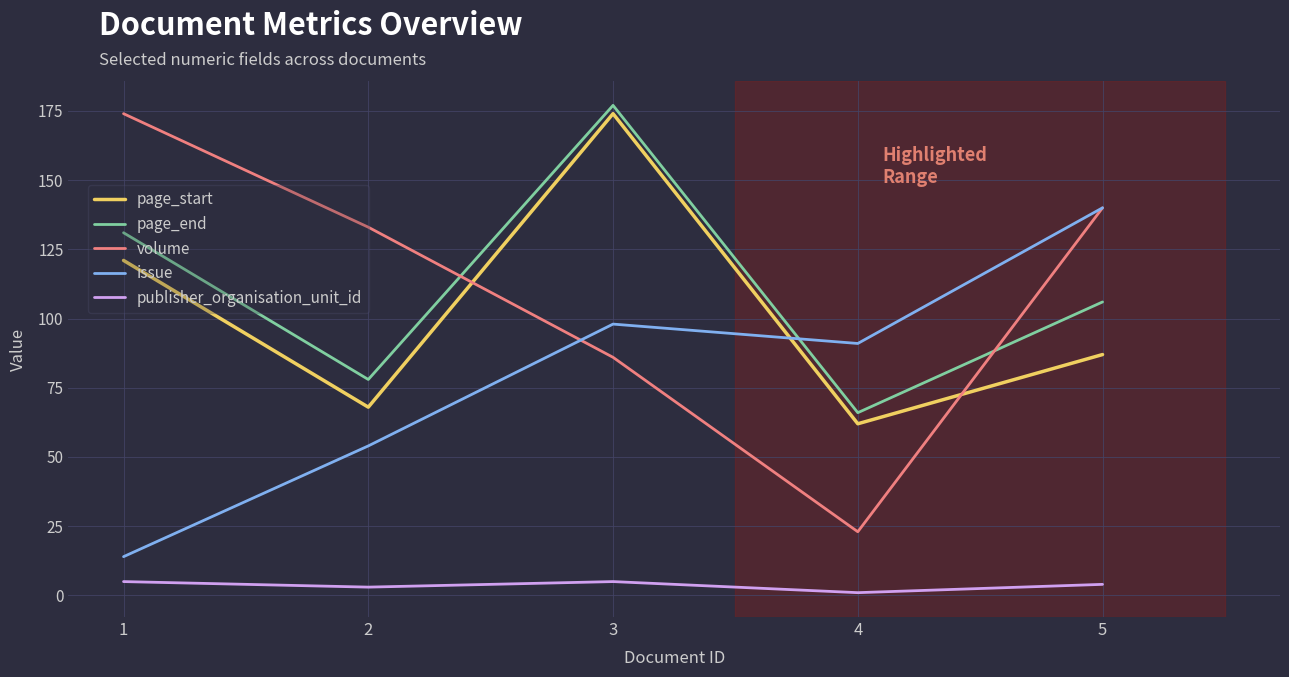

What value does the page_start series have at 3?

174